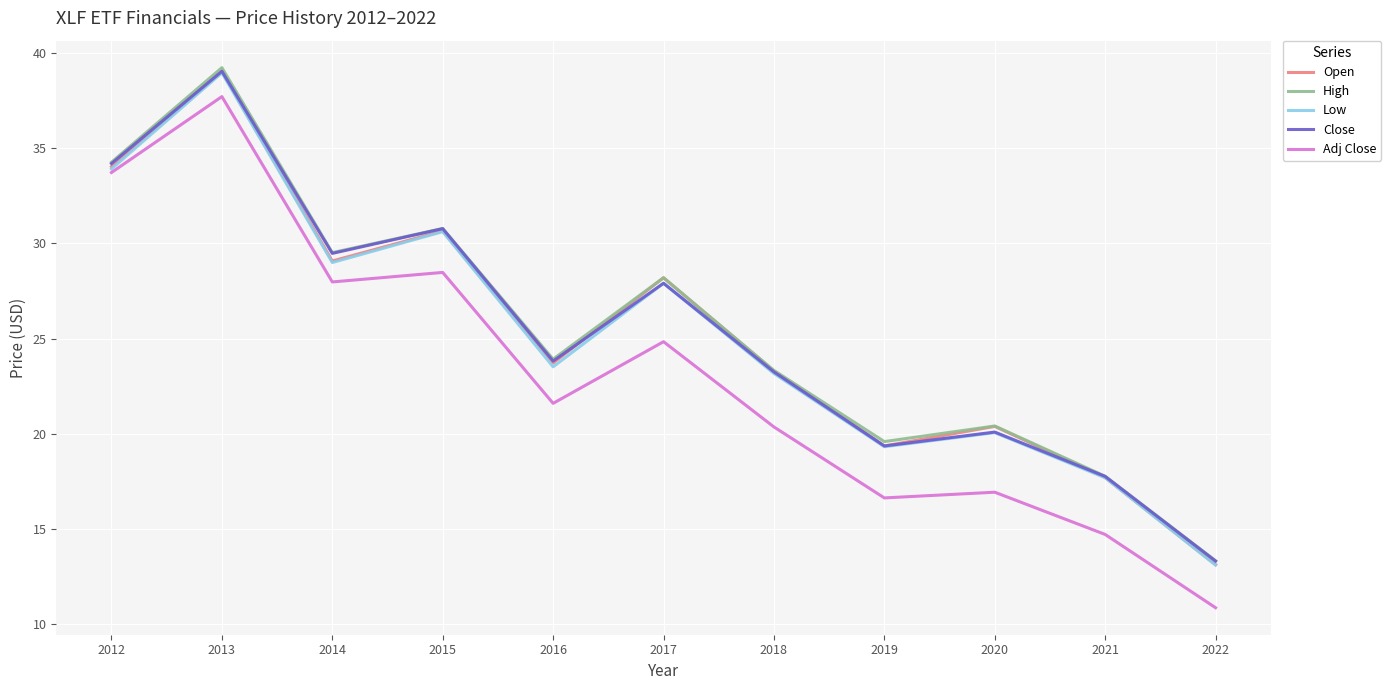

True or false: Close and Adj Close intersect in this chart.

False